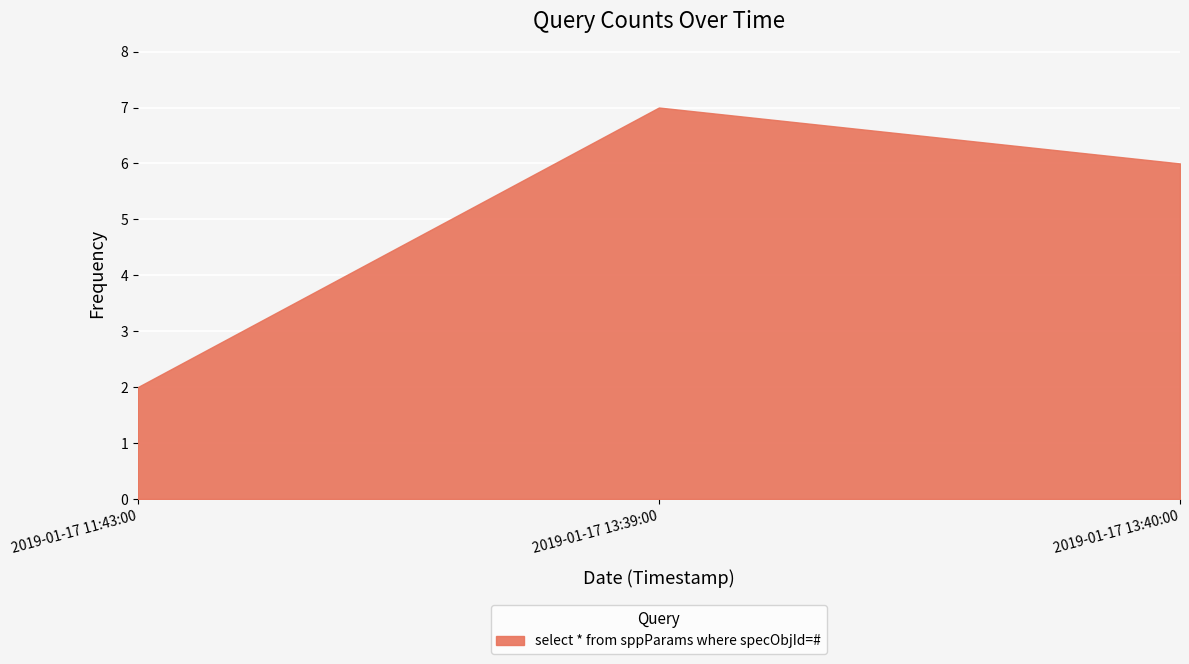

How many values are between 2 and 7?

3